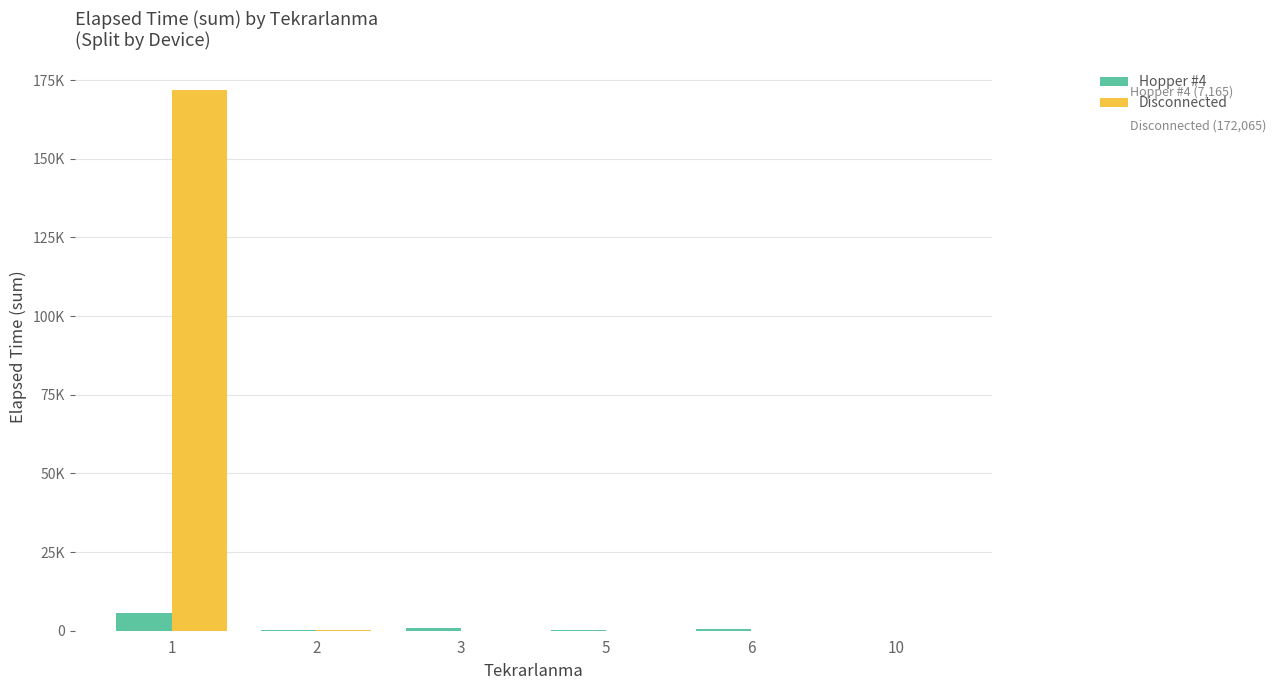

Which series has the largest total across all categories?

Disconnected